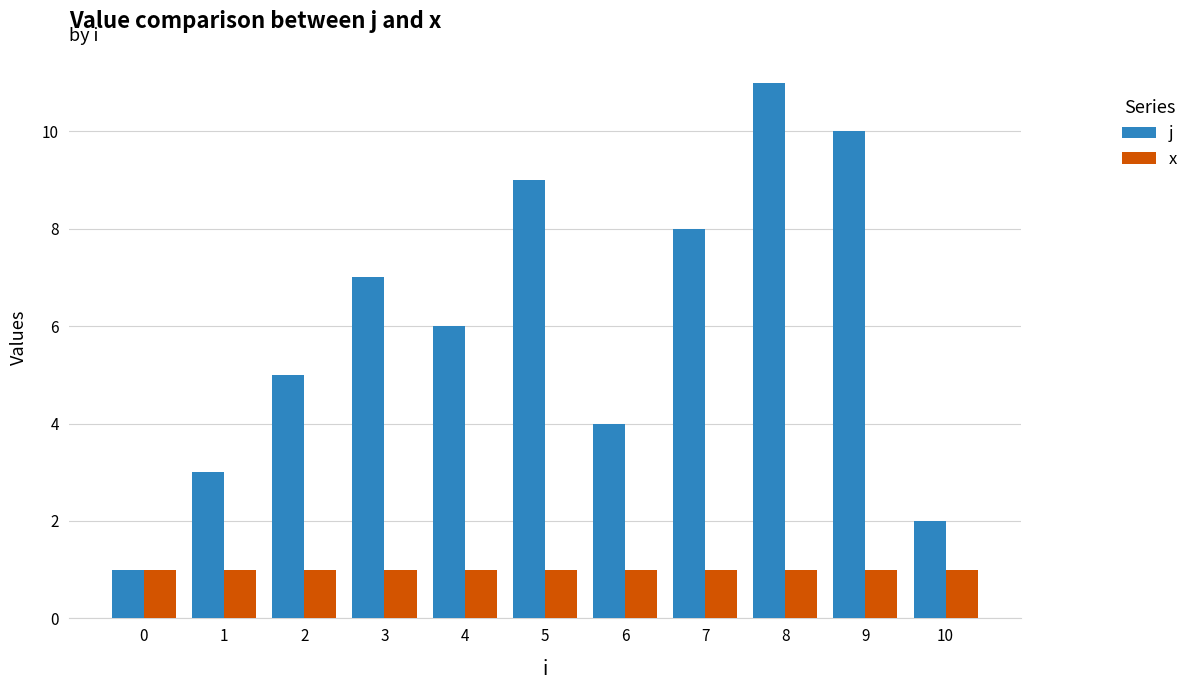

What is the spread (max minus min) of values at 10?

1